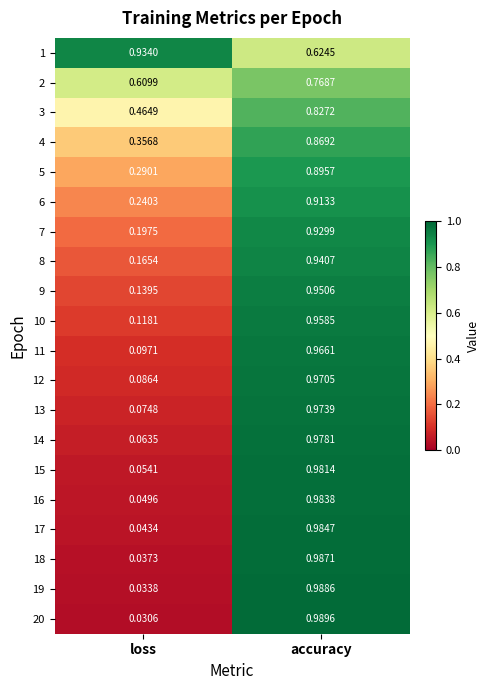

Where is 1 nearest to the value 0?

accuracy